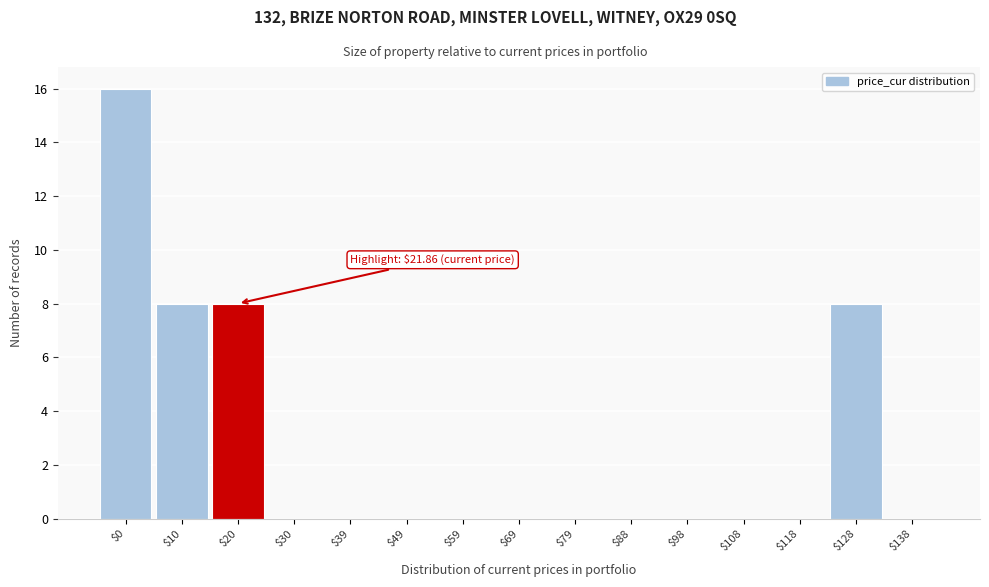

What is the sum of all values?

40